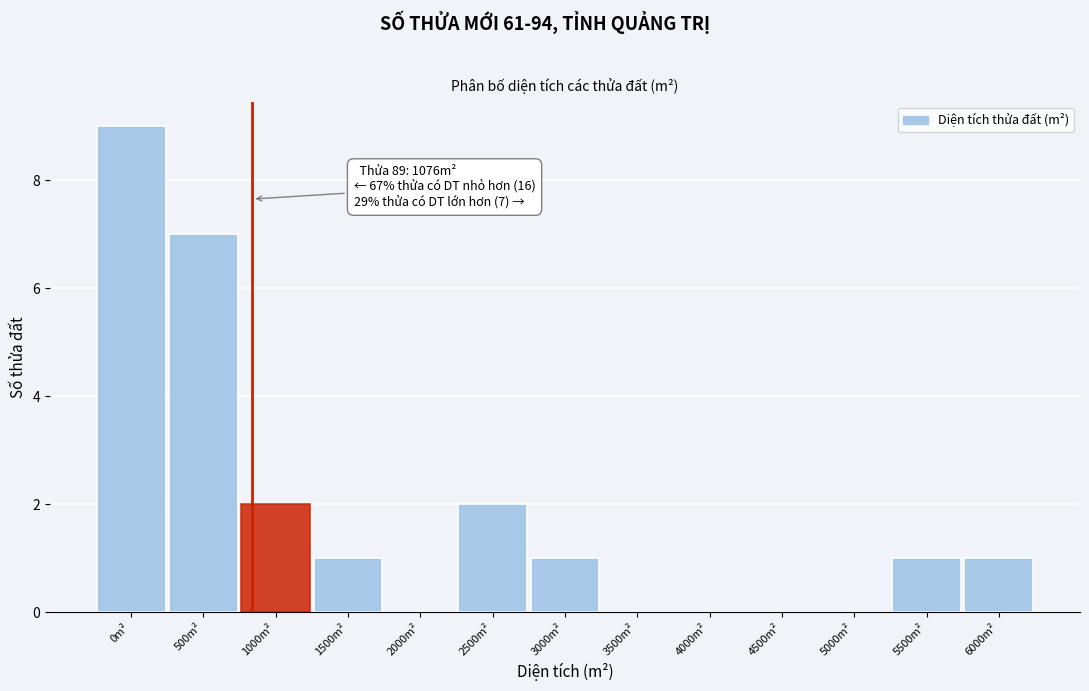

Reading left to right, what are all the values shown in this chart?

0m²=9	500m²=7	1000m²=2	1500m²=1	2000m²=0	2500m²=2	3000m²=1	3500m²=0	4000m²=0	4500m²=0	5000m²=0	5500m²=1	6000m²=1